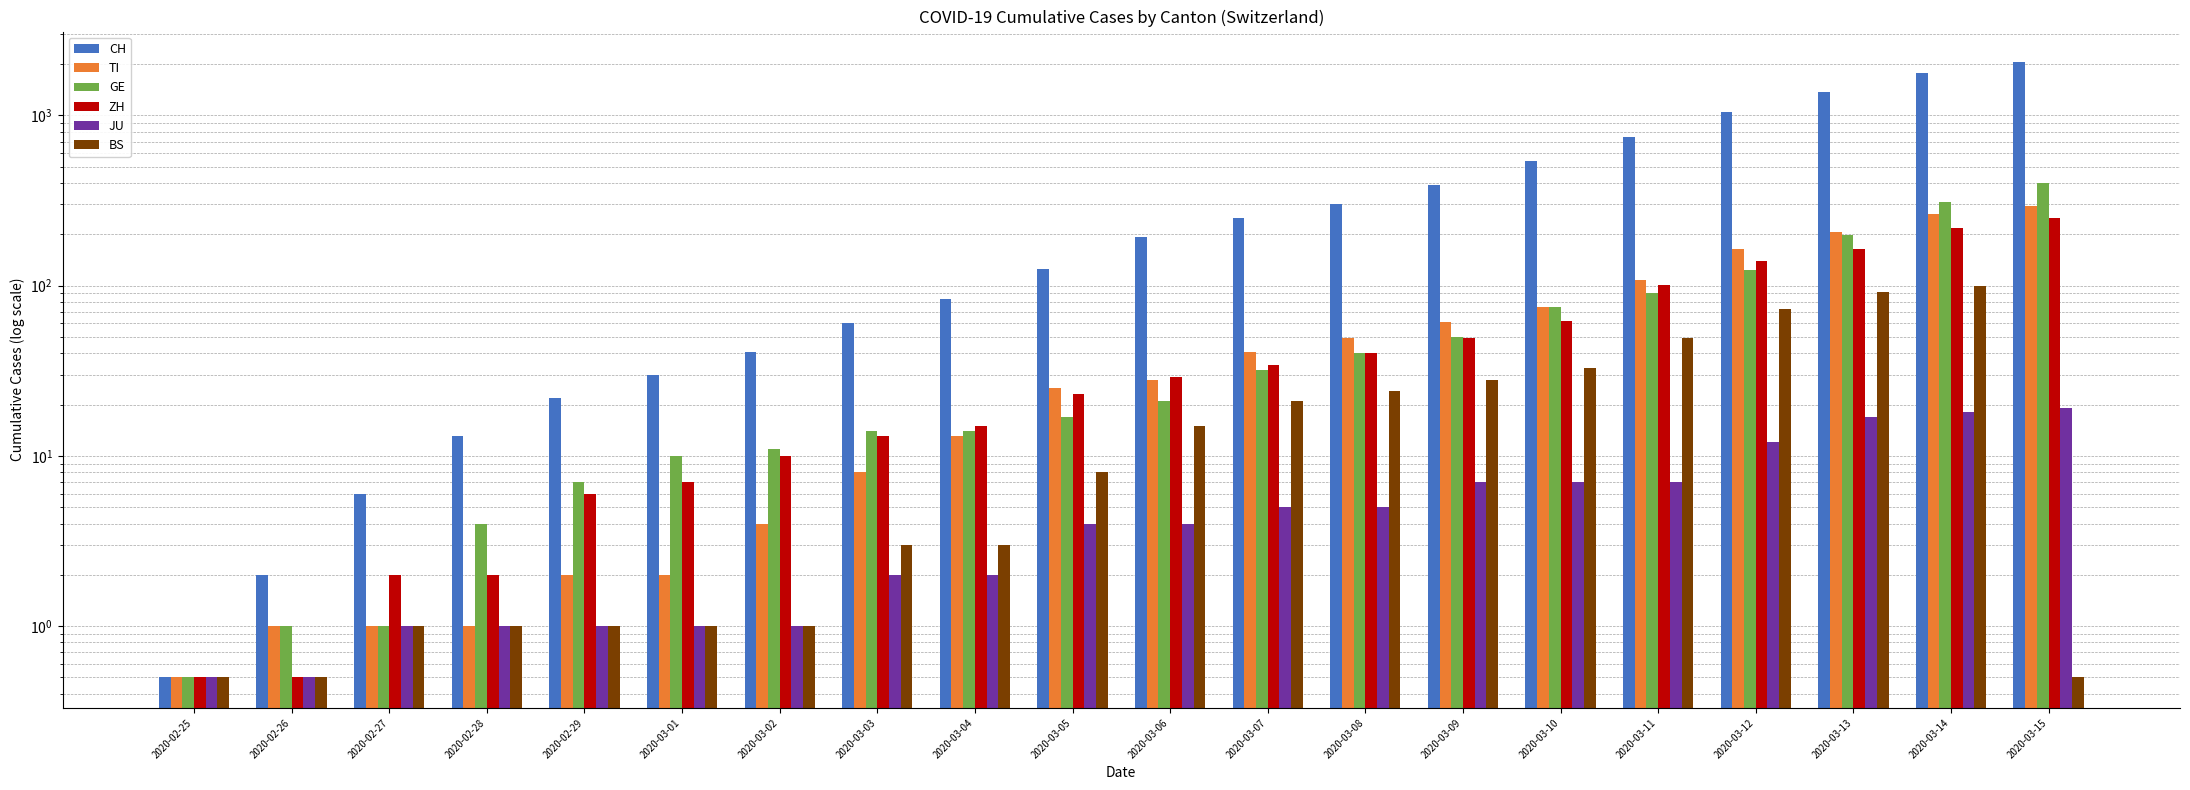

What is the total value across all series at 2020-03-03?

100.0